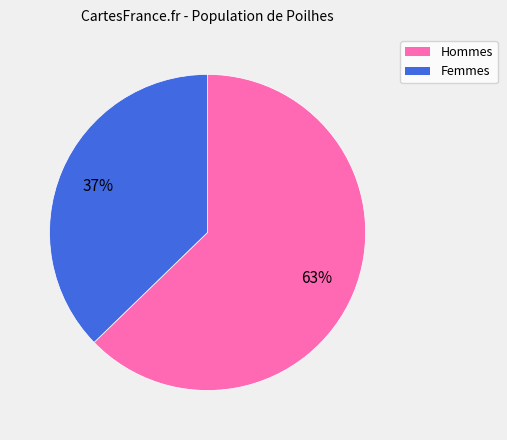

Is it true that Hommes is 63% of the pie?

True